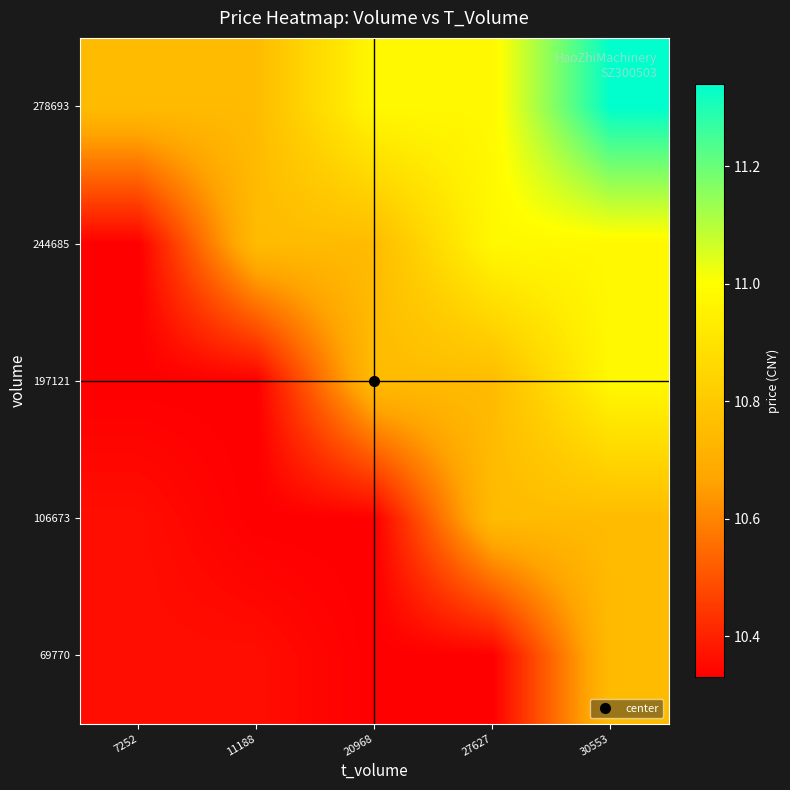

Count the number of data series in this chart.

5